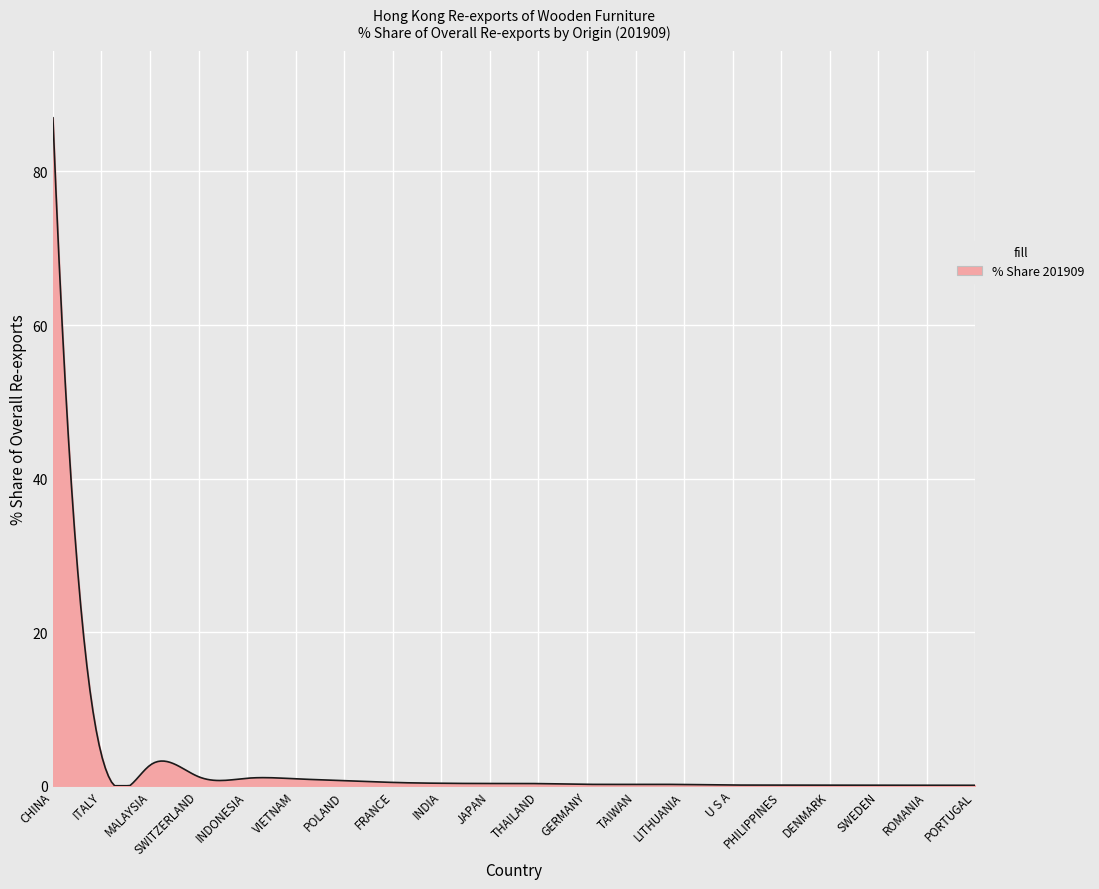

What is the difference between the maximum and minimum values?

87.0